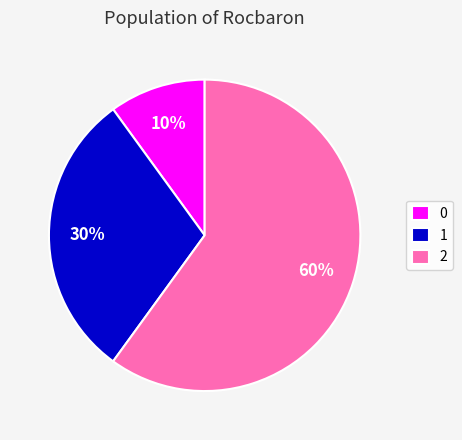

How many slices are in this pie chart?

3